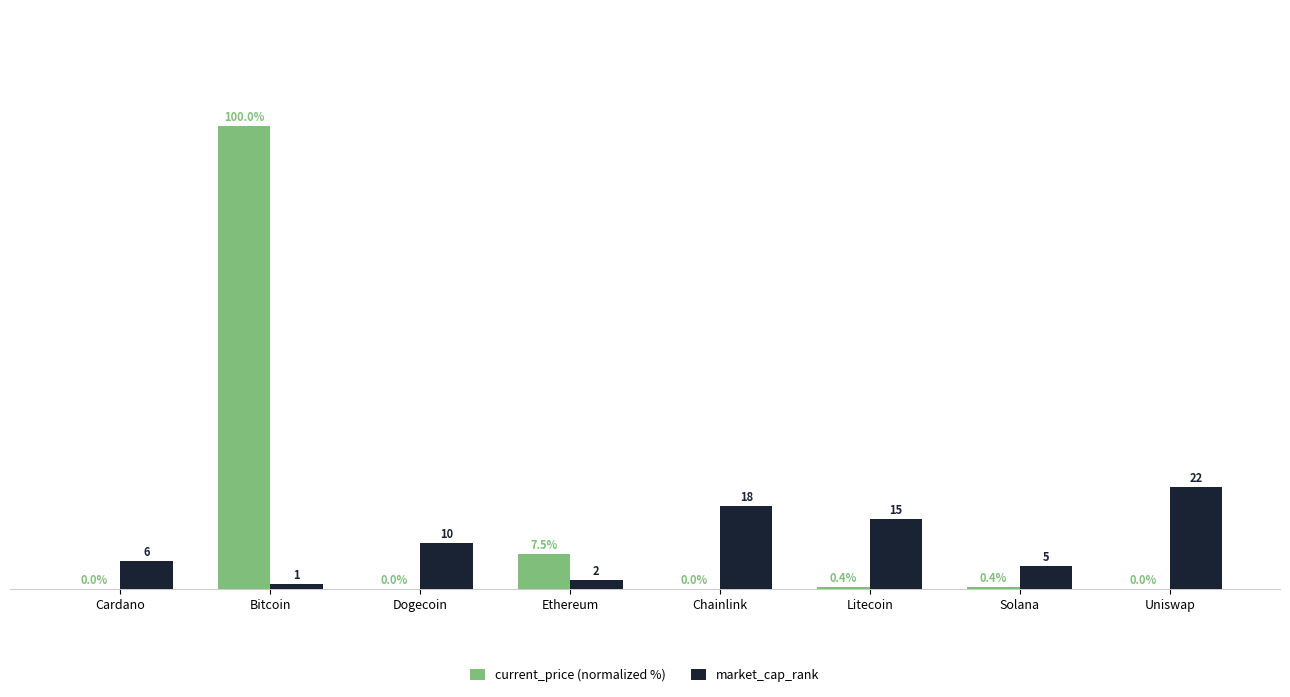

Which series changed the most between Cardano and Ethereum?

current_price (normalized %)